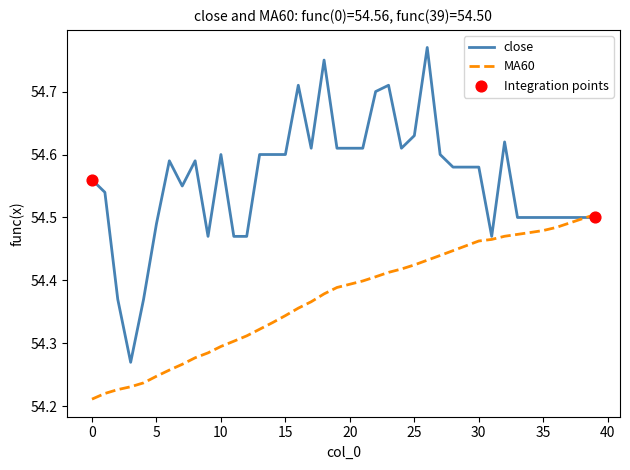

Which series has the largest total across all categories?

close